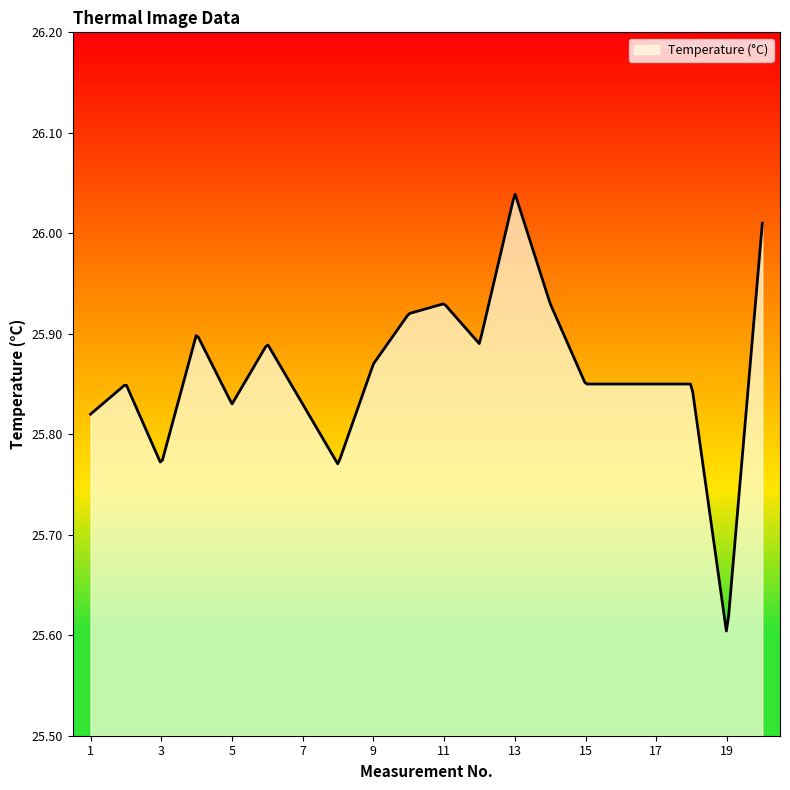

What is the smallest value displayed?

25.6